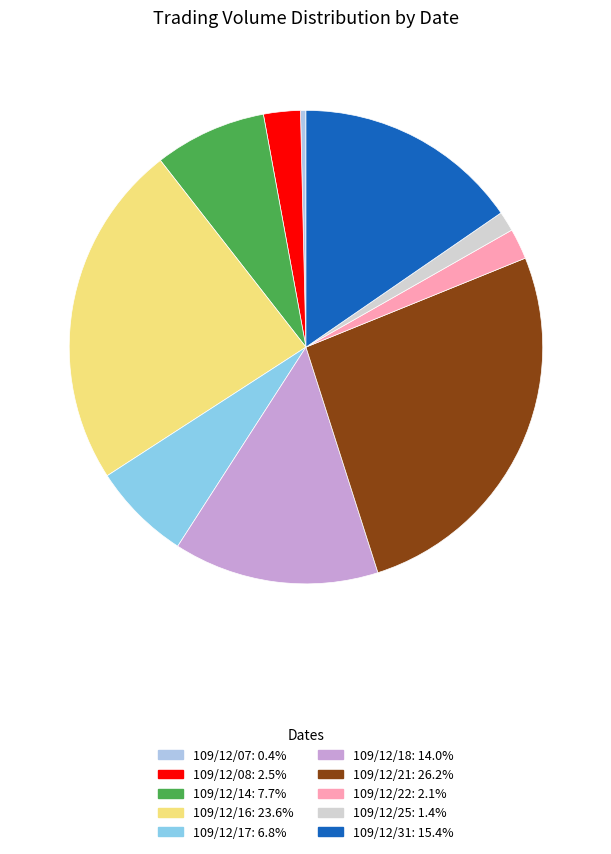

The 109/12/07 slice represents 0% of the pie. True or false?

True